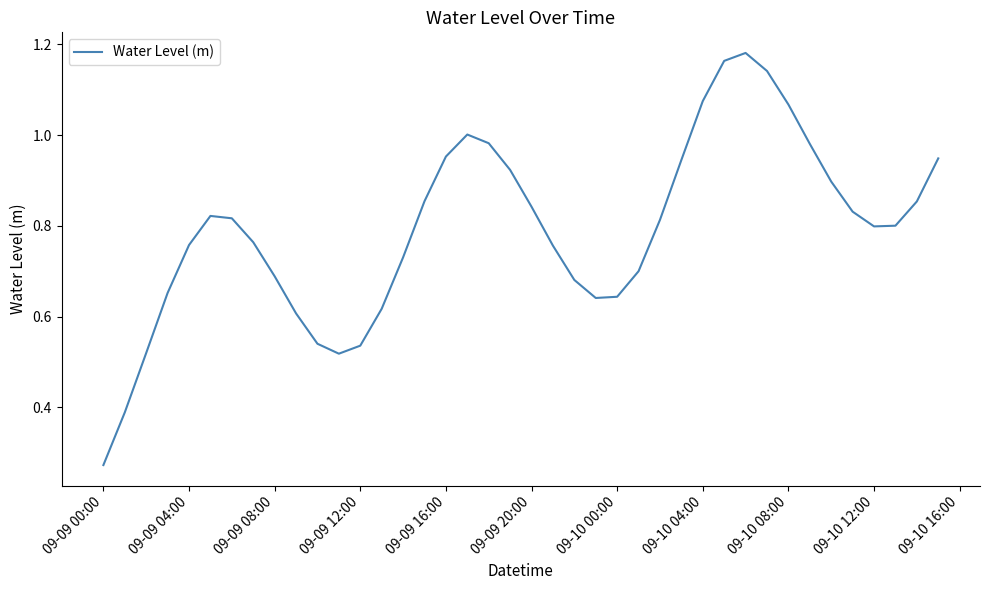

Count the number of data series in this chart.

1